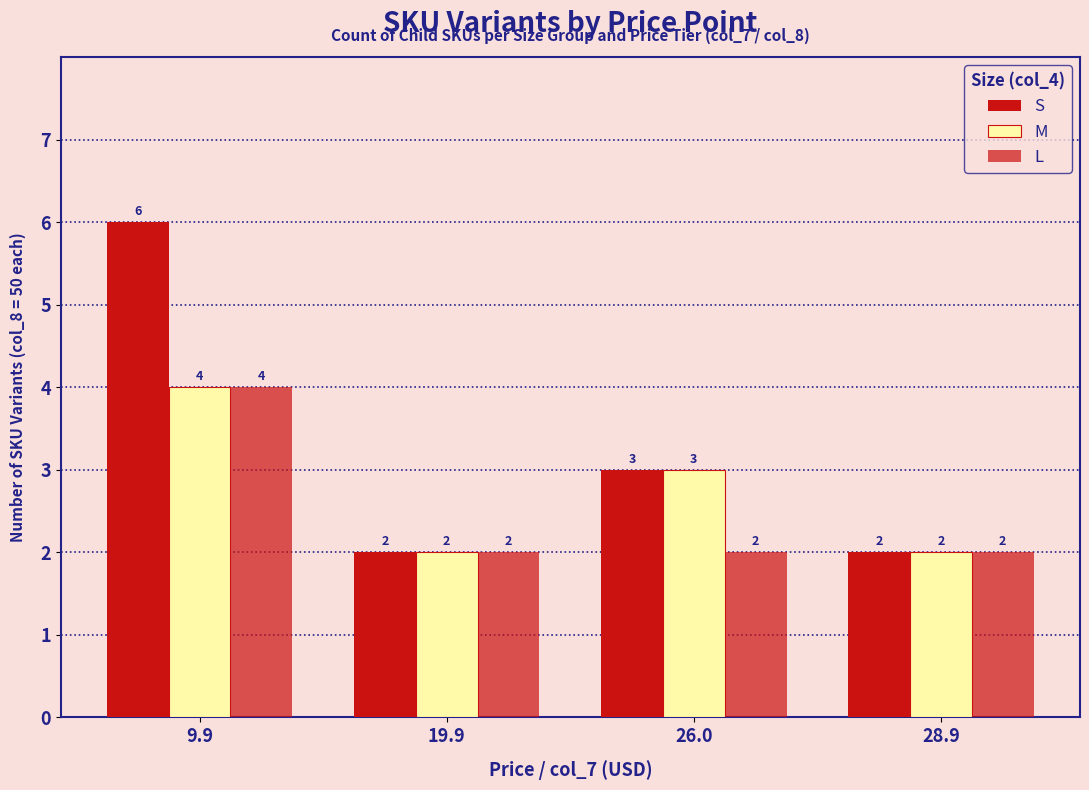

Are the bars grouped side by side (vs. stacked)?

Yes